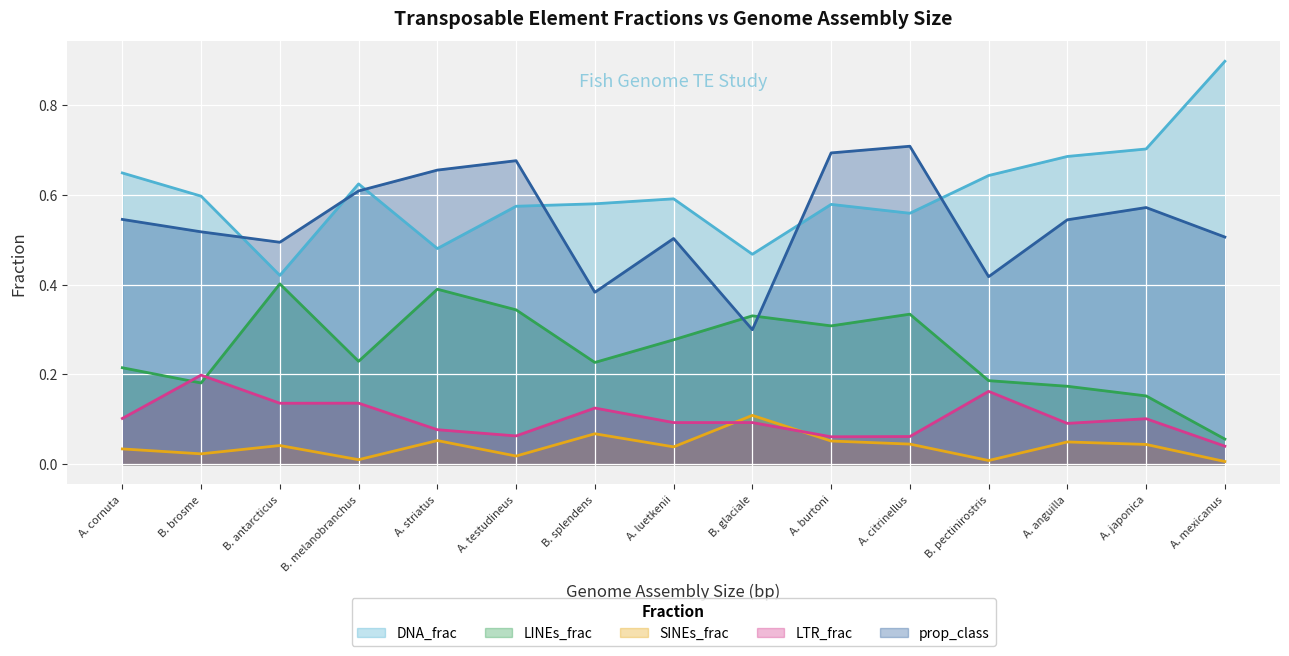

Reading right to left, list all the values displayed in this chart.

DNA_frac: Brosme brosme=0.6	Borostomias antarcticus=0.4	Boleophthalmus pectinirostris=0.6	Beryx splendens=0.6	Benthosema glaciale=0.5	Bathygadus melanobranchus=0.6	Astyanax mexicanus=0.9	Astatotilapia burtoni=0.6	Antennarius striatus=0.5	Anoplogaster cornuta=0.6	Anguilla japonica=0.7	Anguilla anguilla=0.7	Anabas testudineus=0.6	Amphilophus citrinellus=0.6	Acanthochaenus luetkenii=0.6
LINEs_frac: Brosme brosme=0.2	Borostomias antarcticus=0.4	Boleophthalmus pectinirostris=0.2	Beryx splendens=0.2	Benthosema glaciale=0.3	Bathygadus melanobranchus=0.2	Astyanax mexicanus=0.1	Astatotilapia burtoni=0.3	Antennarius striatus=0.4	Anoplogaster cornuta=0.2	Anguilla japonica=0.2	Anguilla anguilla=0.2	Anabas testudineus=0.3	Amphilophus citrinellus=0.3	Acanthochaenus luetkenii=0.3
SINEs_frac: Brosme brosme=0.0	Borostomias antarcticus=0.0	Boleophthalmus pectinirostris=0.0	Beryx splendens=0.1	Benthosema glaciale=0.1	Bathygadus melanobranchus=0.0	Astyanax mexicanus=0.0	Astatotilapia burtoni=0.1	Antennarius striatus=0.1	Anoplogaster cornuta=0.0	Anguilla japonica=0.0	Anguilla anguilla=0.0	Anabas testudineus=0.0	Amphilophus citrinellus=0.0	Acanthochaenus luetkenii=0.0
LTR_frac: Brosme brosme=0.2	Borostomias antarcticus=0.1	Boleophthalmus pectinirostris=0.2	Beryx splendens=0.1	Benthosema glaciale=0.1	Bathygadus melanobranchus=0.1	Astyanax mexicanus=0.0	Astatotilapia burtoni=0.1	Antennarius striatus=0.1	Anoplogaster cornuta=0.1	Anguilla japonica=0.1	Anguilla anguilla=0.1	Anabas testudineus=0.1	Amphilophus citrinellus=0.1	Acanthochaenus luetkenii=0.1
prop_class: Brosme brosme=0.5	Borostomias antarcticus=0.5	Boleophthalmus pectinirostris=0.4	Beryx splendens=0.4	Benthosema glaciale=0.3	Bathygadus melanobranchus=0.6	Astyanax mexicanus=0.5	Astatotilapia burtoni=0.7	Antennarius striatus=0.7	Anoplogaster cornuta=0.5	Anguilla japonica=0.6	Anguilla anguilla=0.5	Anabas testudineus=0.7	Amphilophus citrinellus=0.7	Acanthochaenus luetkenii=0.5